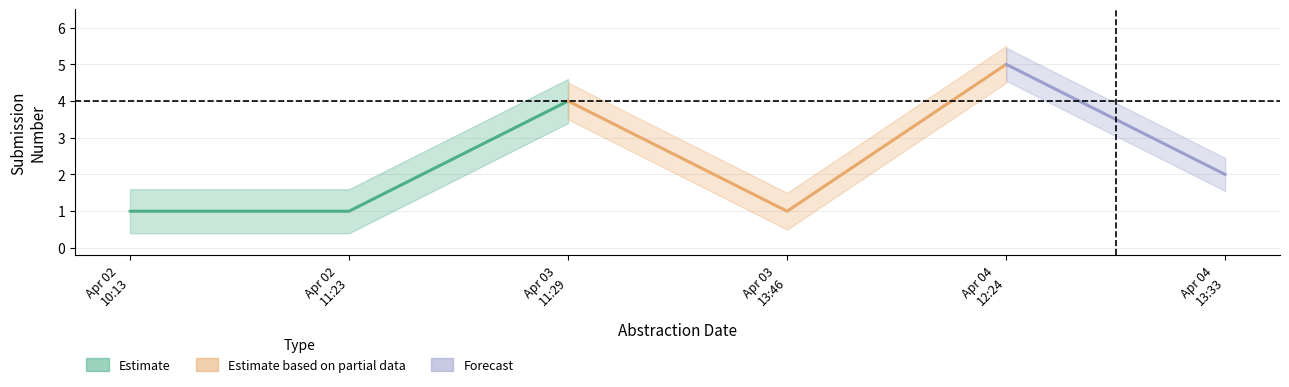

How many values exceed 2?

2